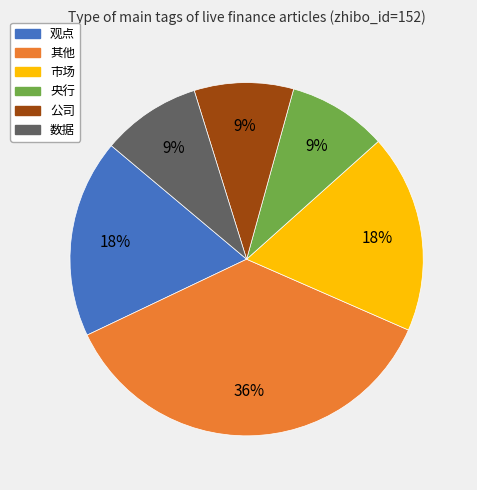

Count the number of slices in the pie.

6